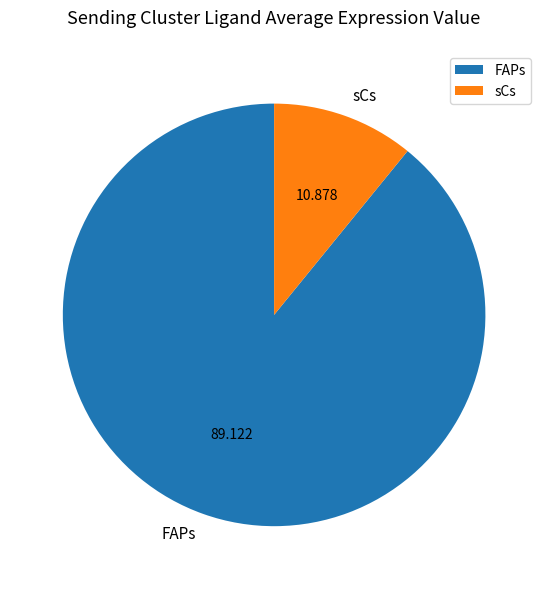

True or false: FAPs accounts for 89% of the total.

True